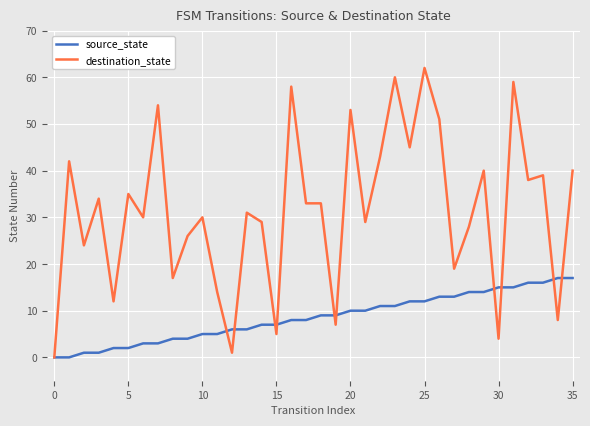

Rank the series by their average value, from highest to lowest.

destination_state, source_state